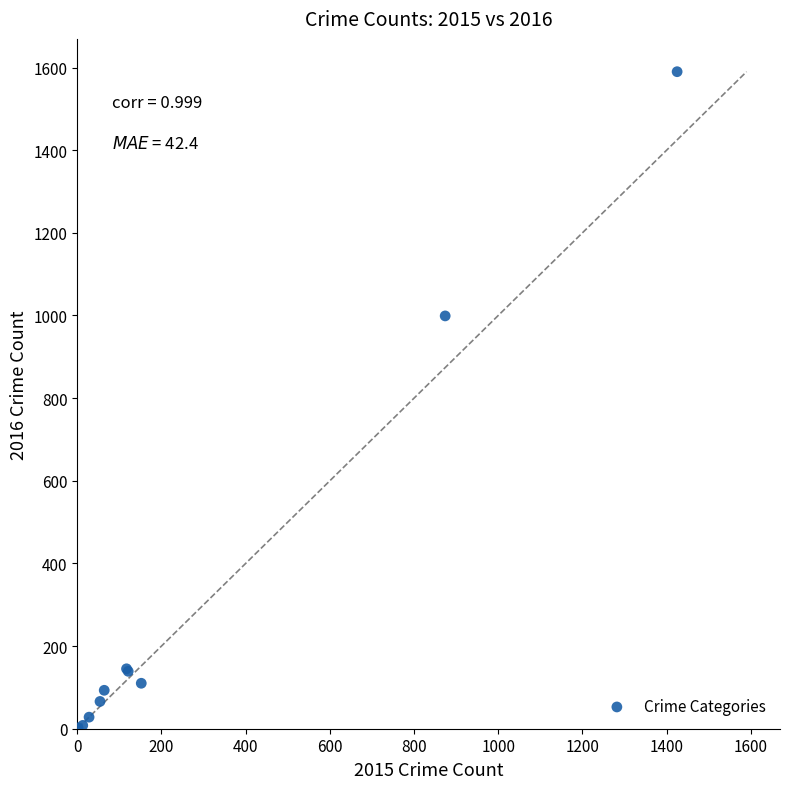

What Y value in the scatter plot is closest to 796?

999